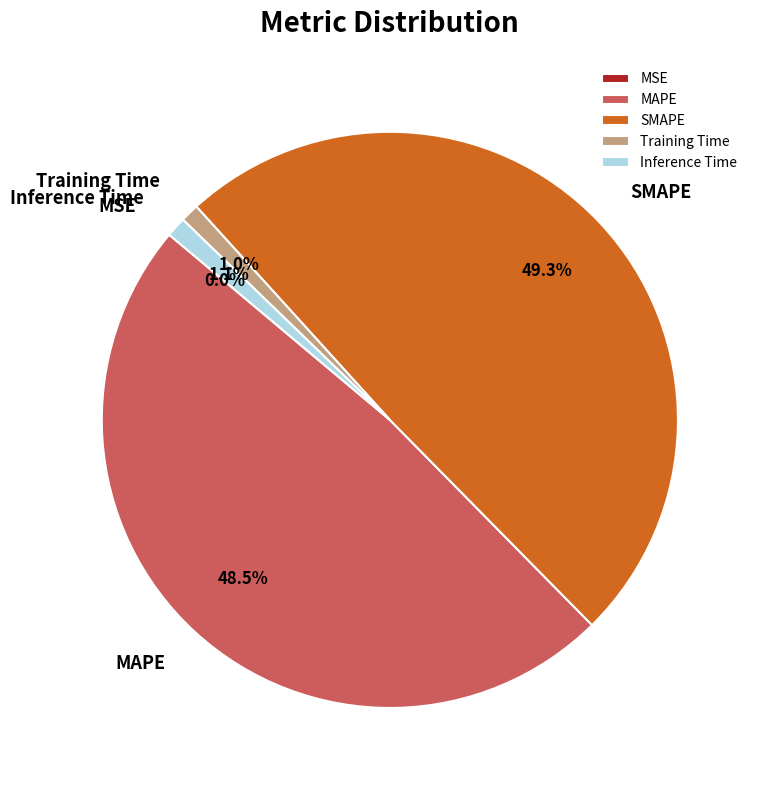

To the nearest percent, what percentage of the pie is Training Time?

1%